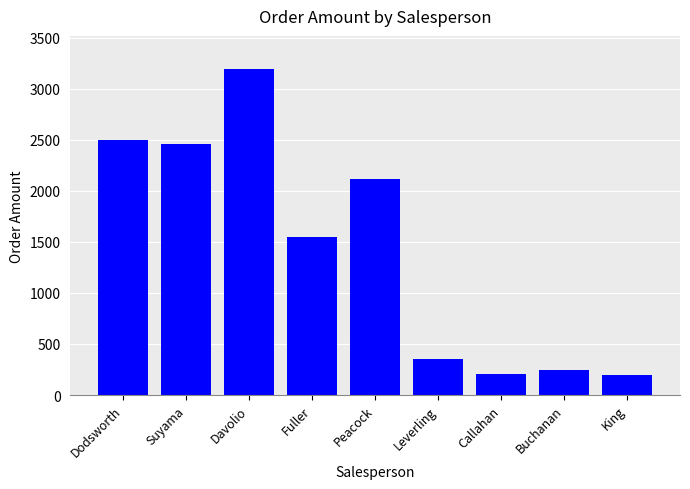

What is the difference between the maximum and minimum values?

3000.0